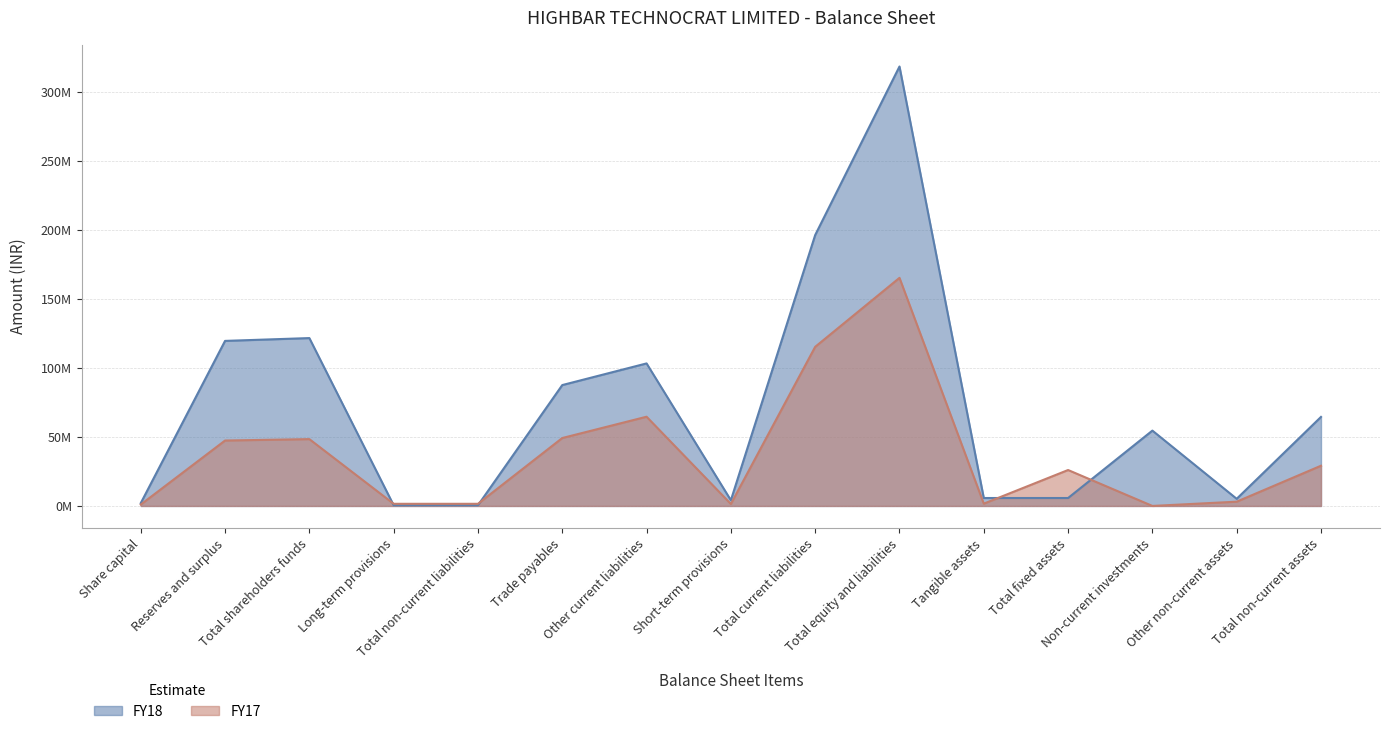

What is the maximum value for FY17?

165182000